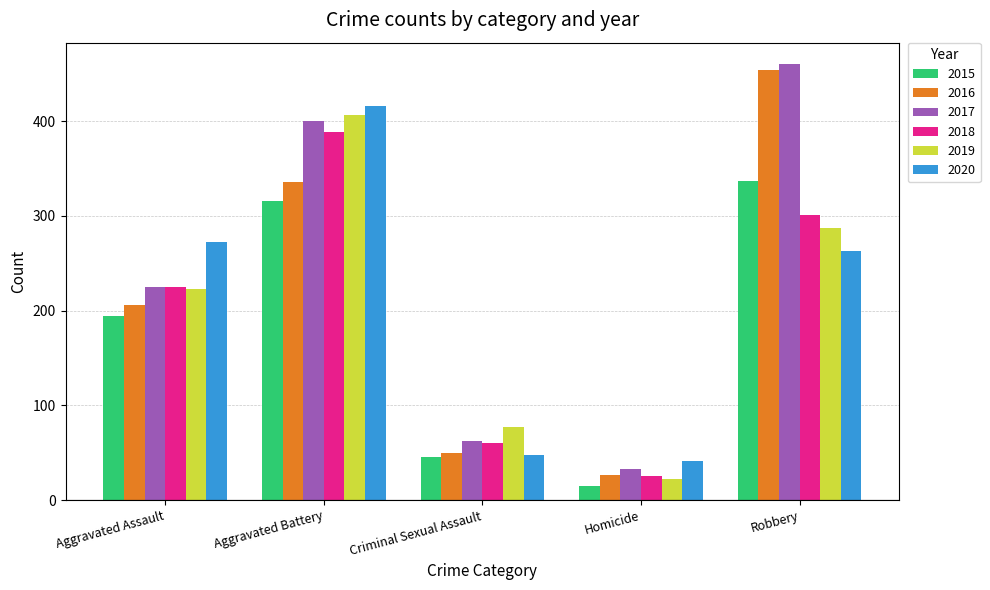

Reading right to left, transcribe all the data shown in this chart.

2015: Robbery=337	Homicide=15	Criminal Sexual Assault=46	Aggravated Battery=316	Aggravated Assault=194
2016: Robbery=454	Homicide=26	Criminal Sexual Assault=50	Aggravated Battery=336	Aggravated Assault=206
2017: Robbery=460	Homicide=33	Criminal Sexual Assault=62	Aggravated Battery=400	Aggravated Assault=225
2018: Robbery=301	Homicide=25	Criminal Sexual Assault=60	Aggravated Battery=389	Aggravated Assault=225
2019: Robbery=287	Homicide=22	Criminal Sexual Assault=77	Aggravated Battery=407	Aggravated Assault=223
2020: Robbery=263	Homicide=41	Criminal Sexual Assault=48	Aggravated Battery=416	Aggravated Assault=273